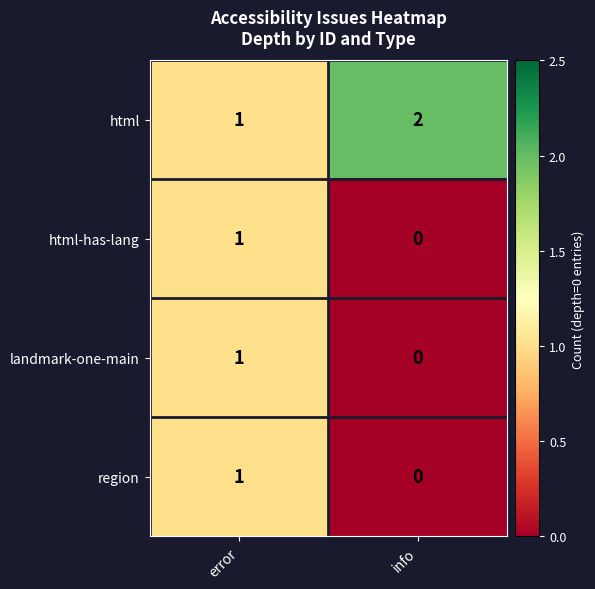

List the labels in order of landmark-one-main value, largest first.

error, info